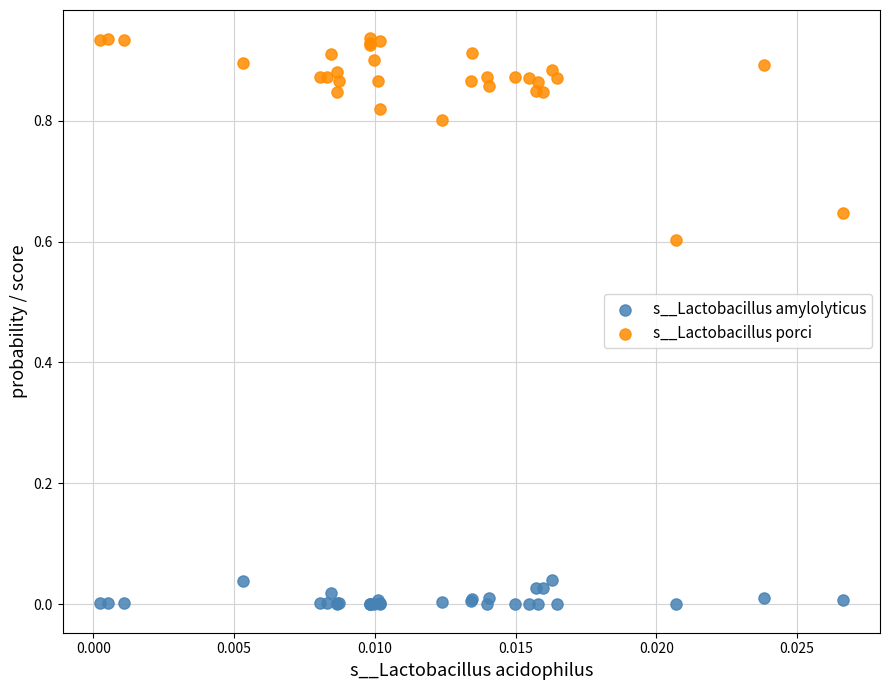

Which series contains the highest Y value?

s__Lactobacillus porci